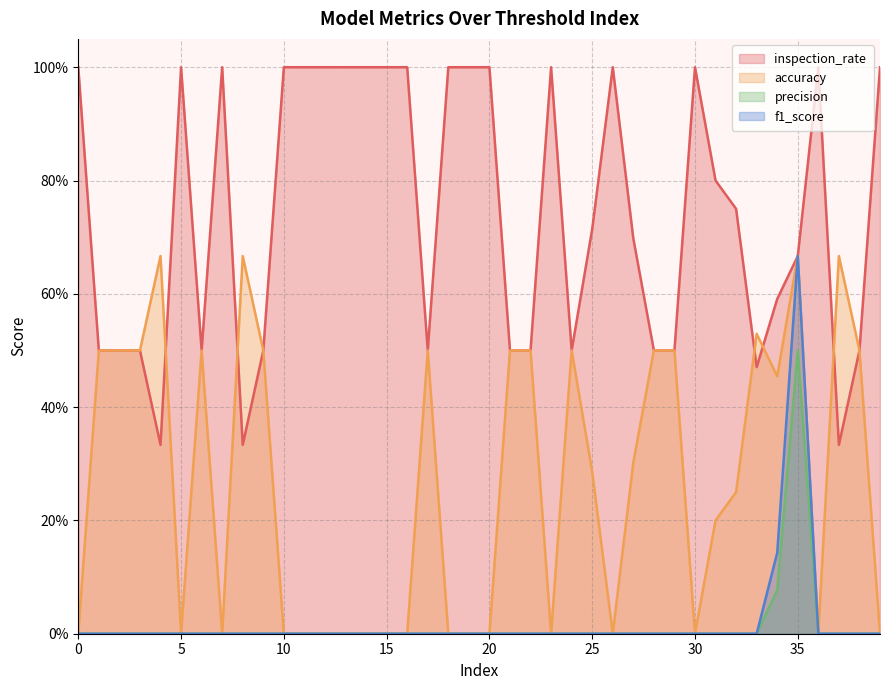

Is the value of accuracy at 9 greater than the value of precision at 13?

Yes